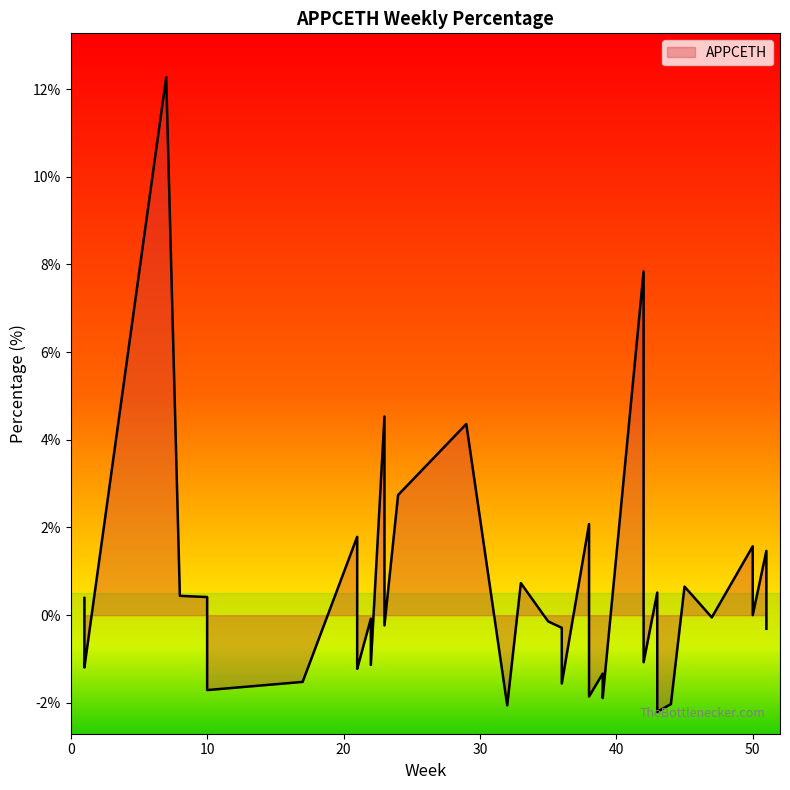

Which category has the highest value across all series?

7